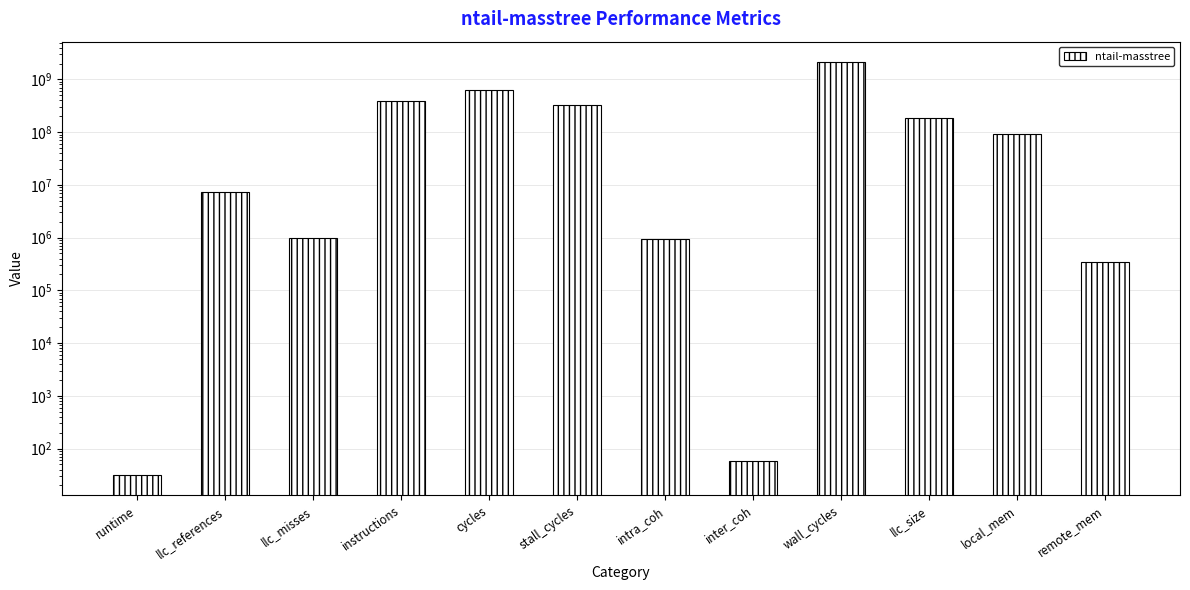

Rank the categories by value from highest to lowest.

wall_cycles, cycles, instructions, stall_cycles, llc_size, local_mem, llc_references, llc_misses, intra_coh, remote_mem, inter_coh, runtime